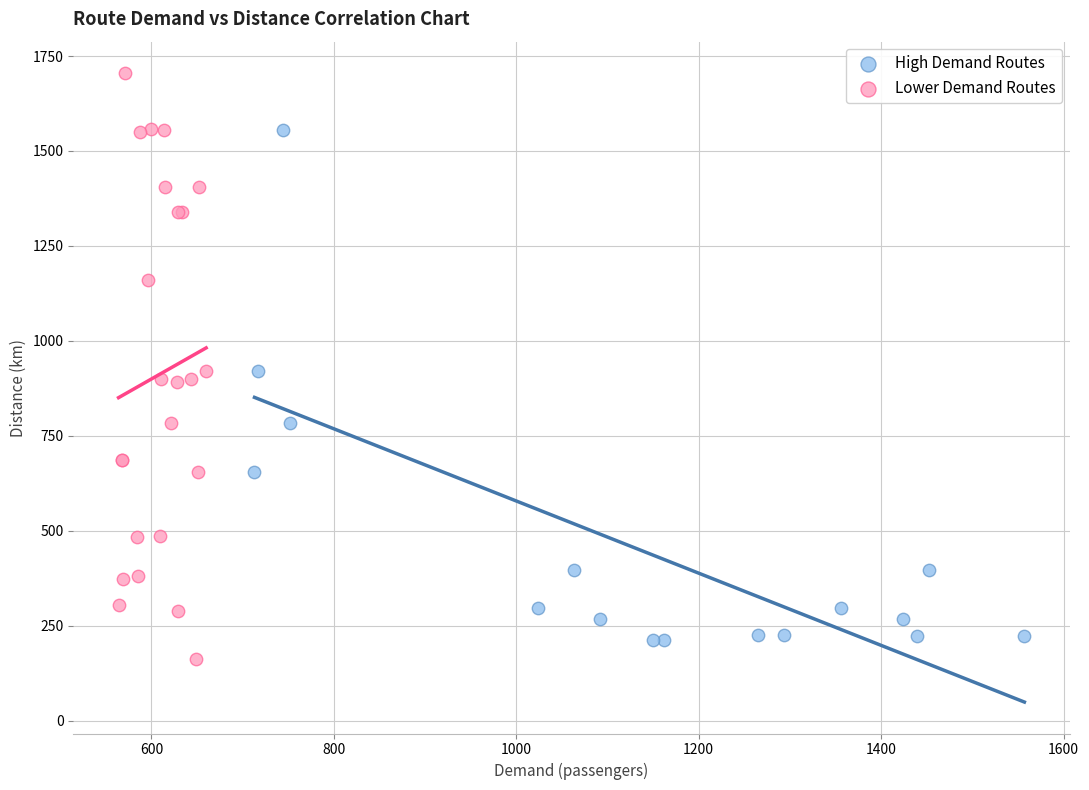

Which series has the largest Y range (max minus min)?

Lower Demand Routes